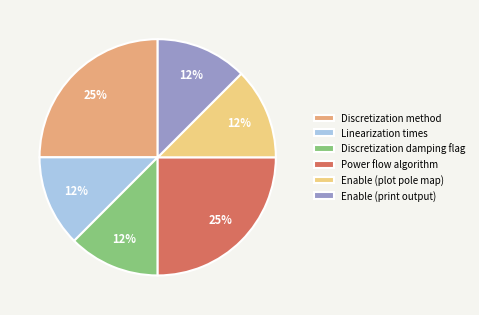

Approximately how many times larger is the value at Enable (print output) compared to Discretization method?

0.5